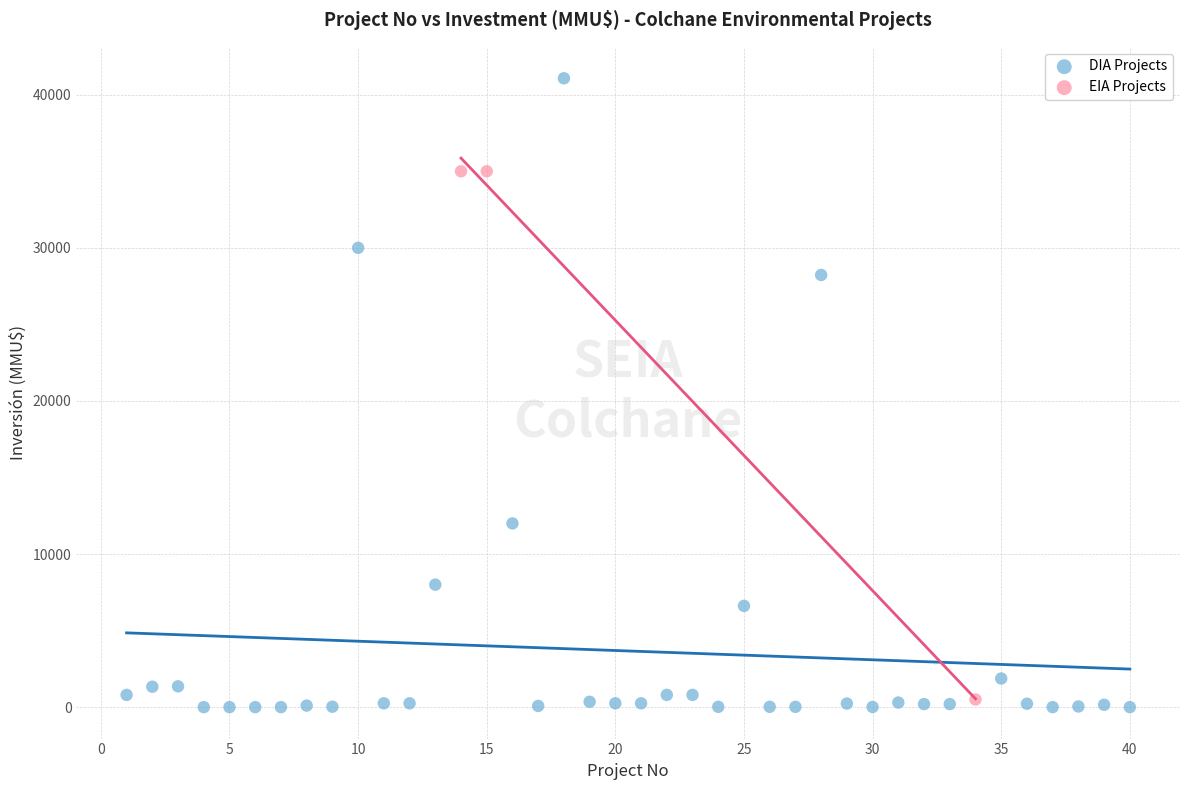

Which series contains the lowest Y value?

DIA Projects